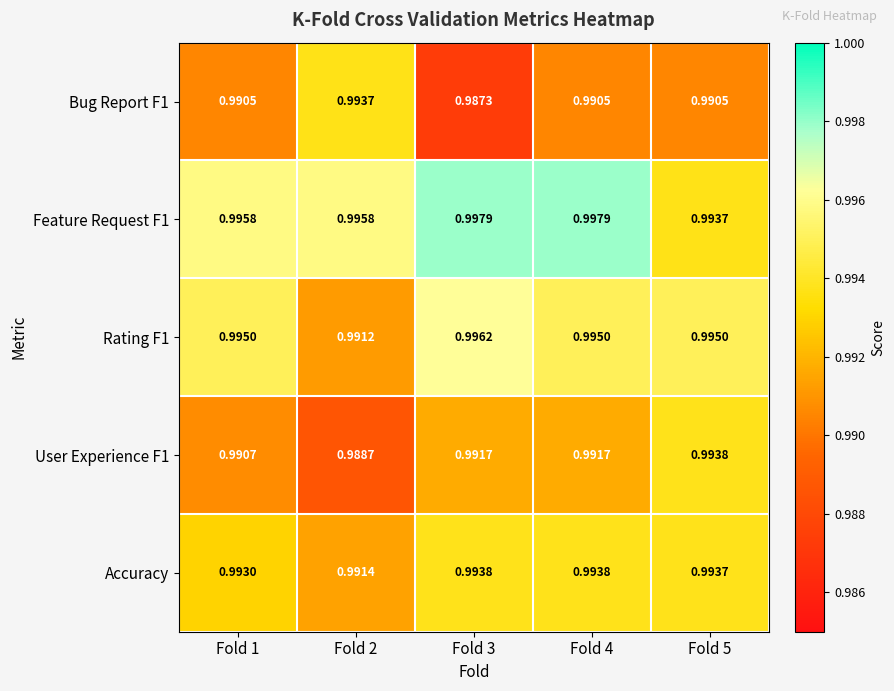

Which series has the largest total across all categories?

Feature Request F1